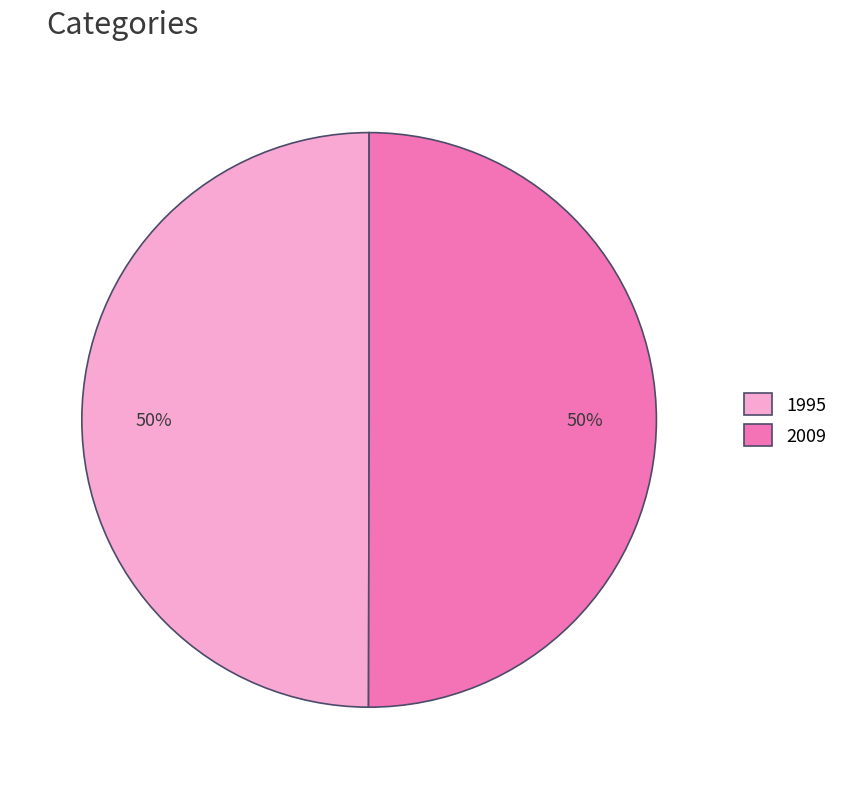

Do 1995 and 2009 together represent more than half of the pie?

Yes